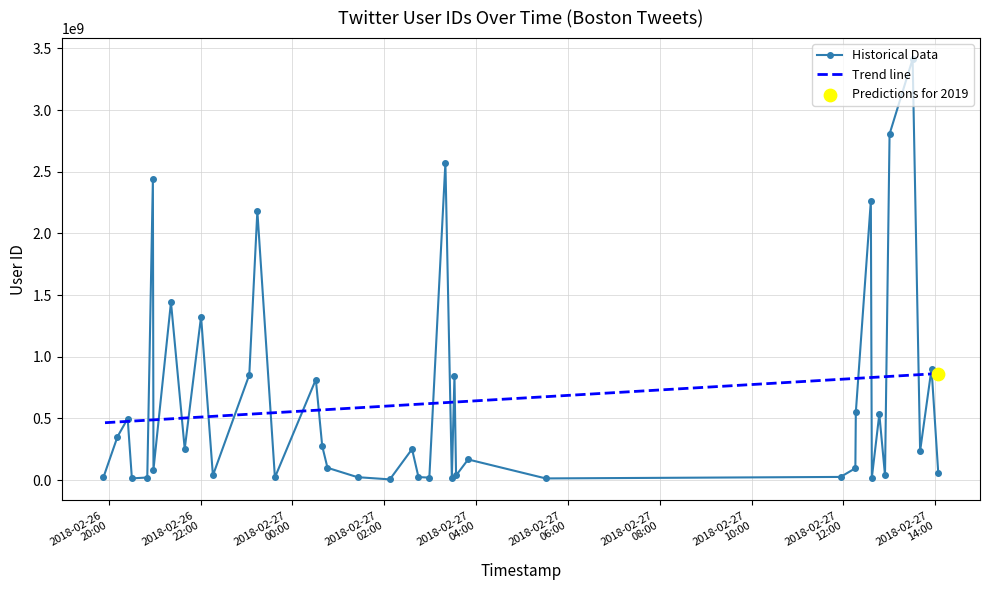

Which series has the largest total across all categories?

Historical Data